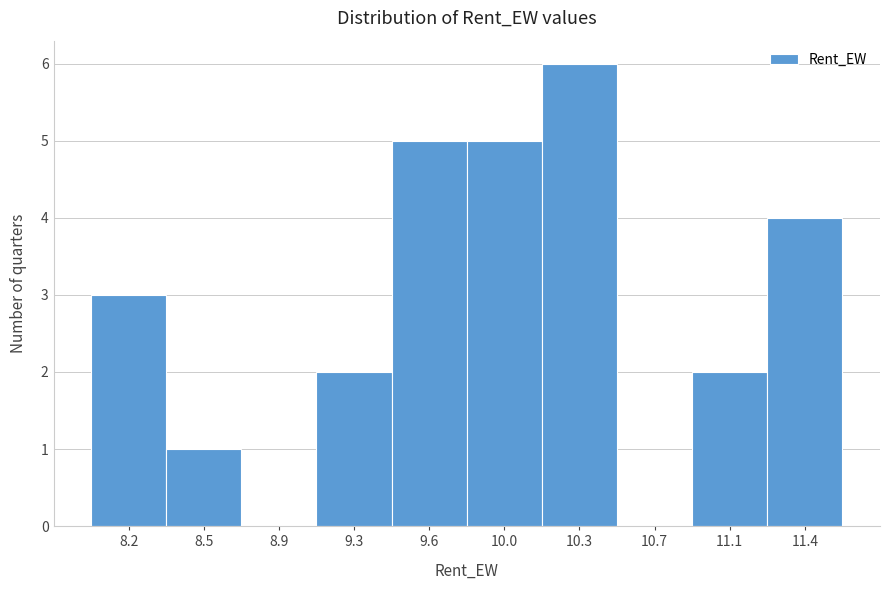

Reading left to right, what are all the values shown in this chart?

8.2=3	8.5=1	8.9=0	9.3=2	9.6=5	10.0=5	10.3=6	10.7=0	11.1=2	11.4=4